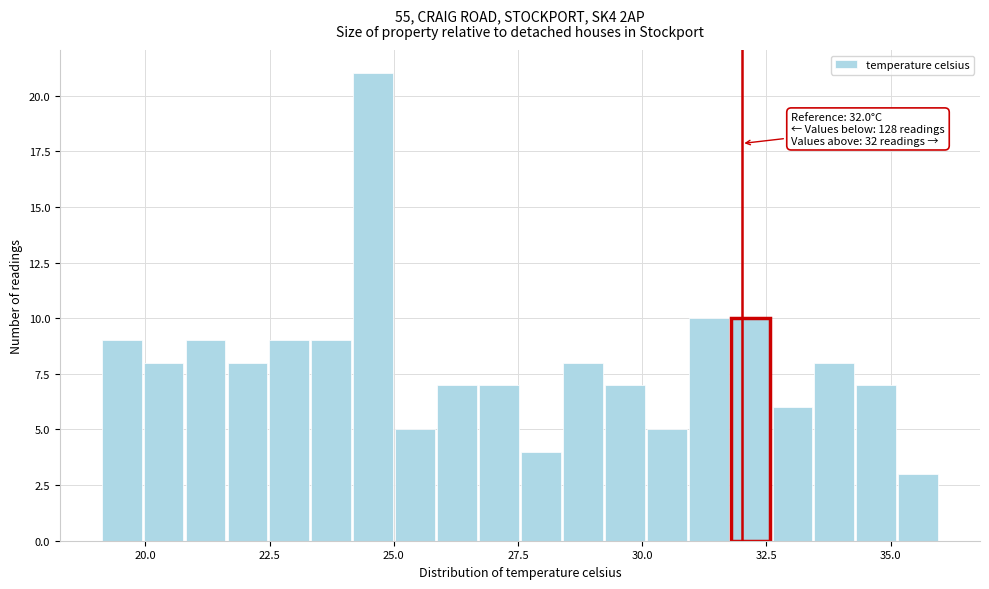

Around what value on the x-axis is the tallest bar? Give the approximate position of its centre, as read against the axis.

24.5